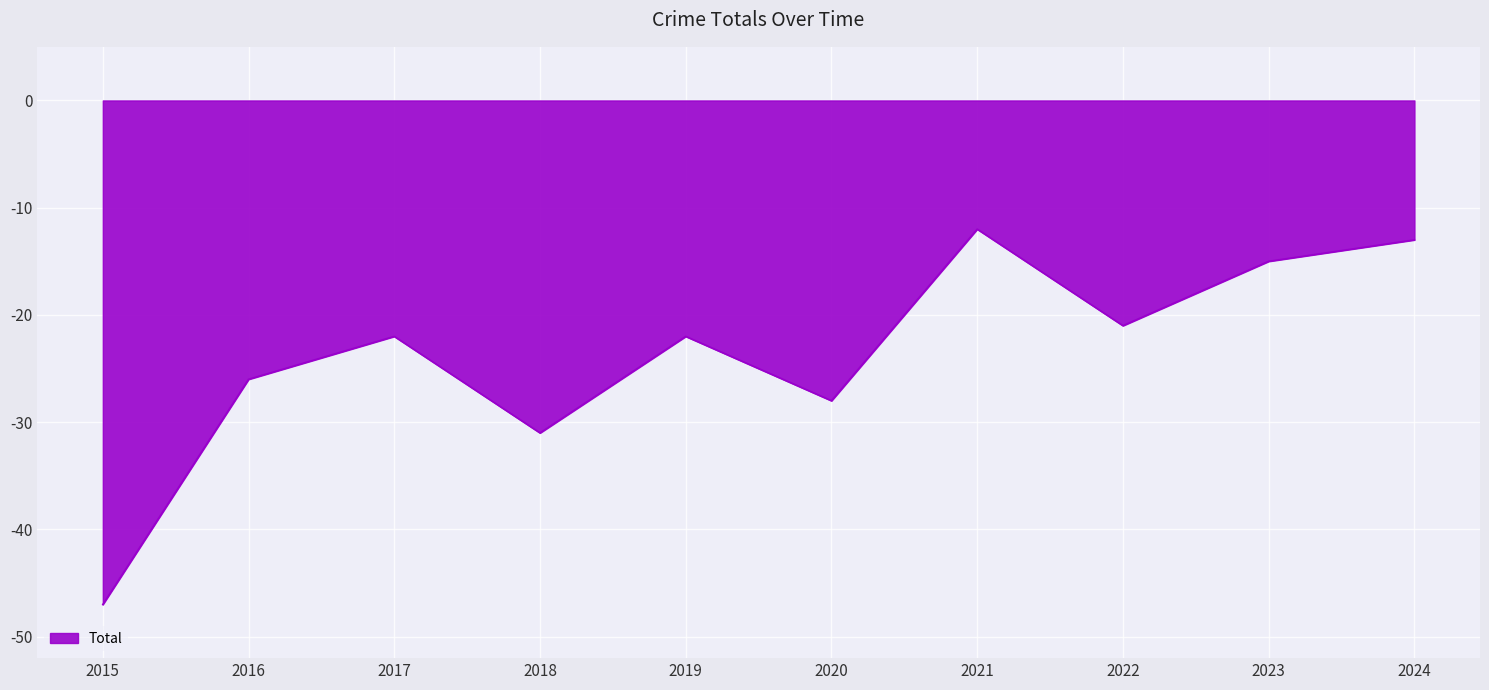

What is the sum of the values at 2017 and 2024?

-35